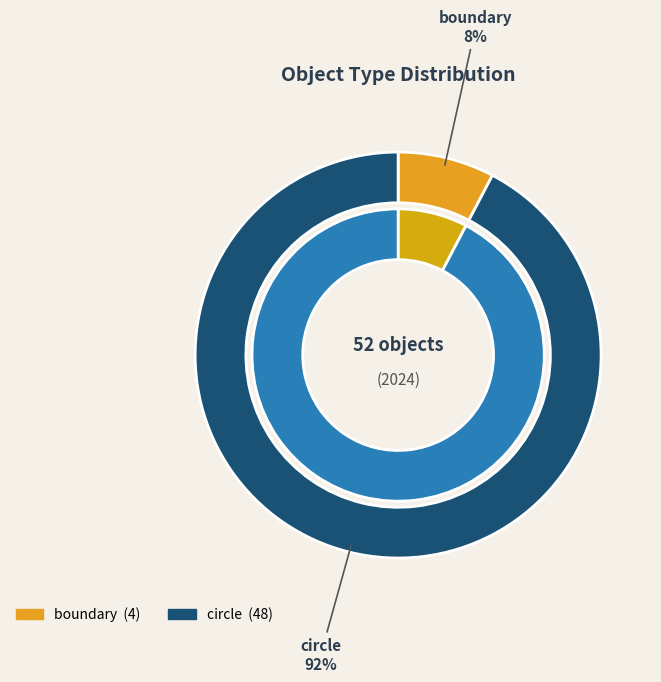

Rank the categories by value from lowest to highest.

boundary, circle